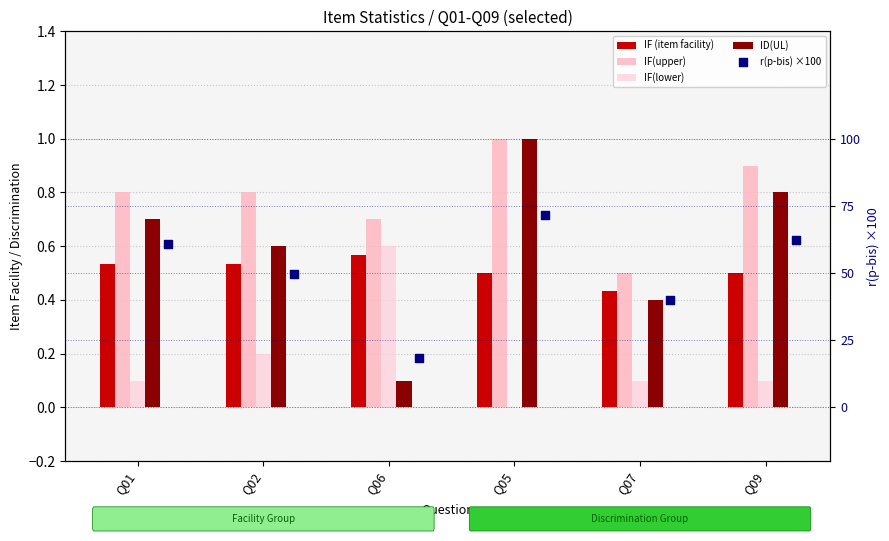

Which series contains the lowest Y value?

IF(lower)